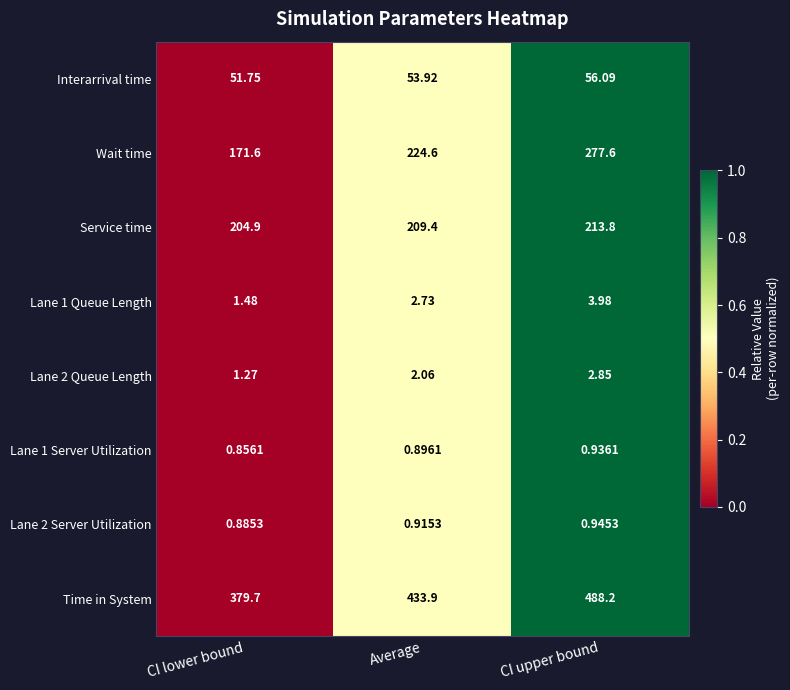

Which series has the largest total across all categories?

Time in System